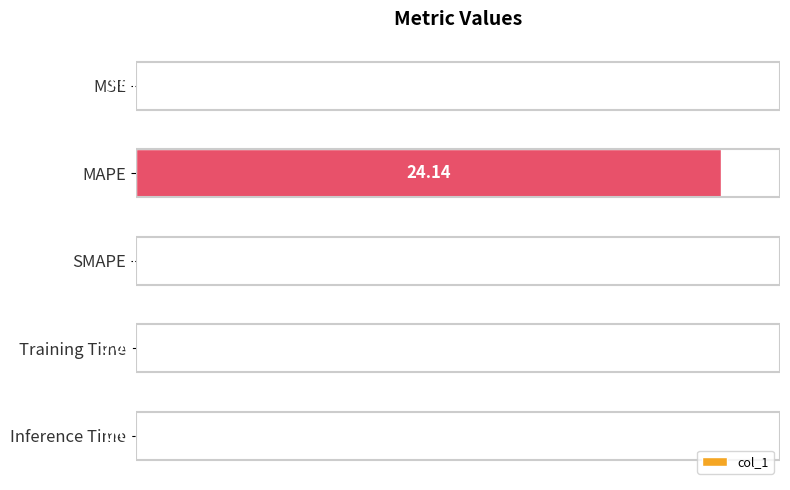

What is the average value?

20.0